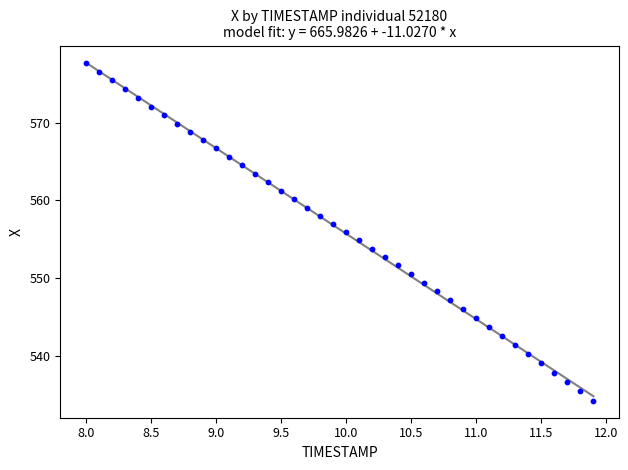

What is the range of Y values (max minus min)?

43.5